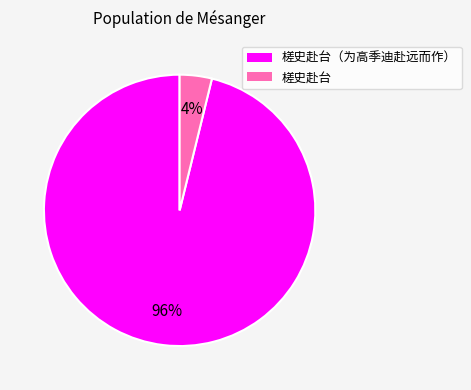

Which slice is the smallest?

槎史赴台